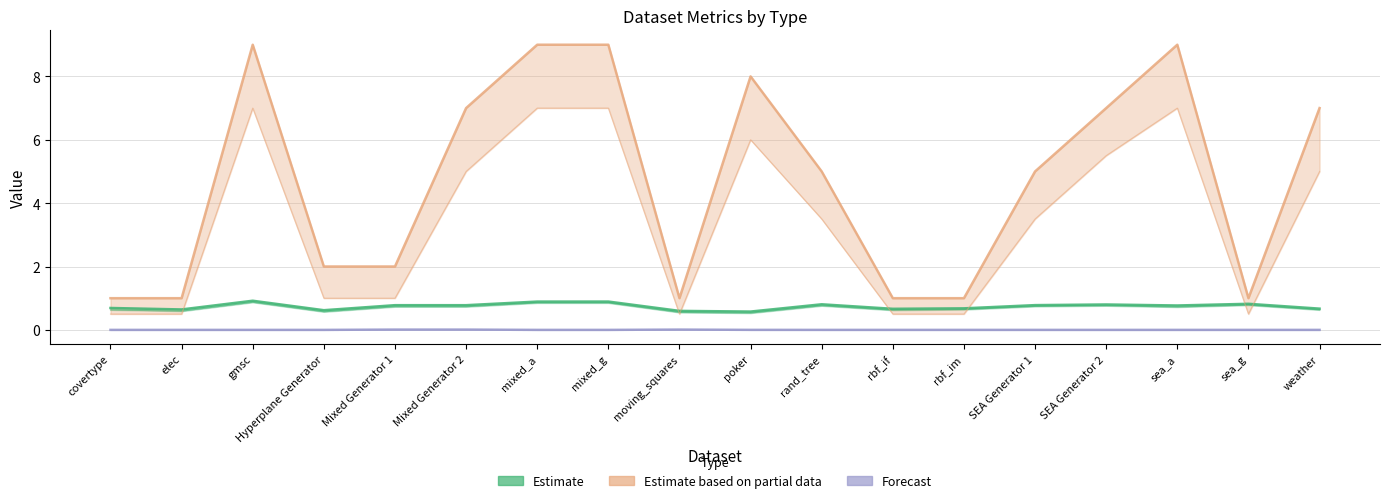

How many distinct data groups are displayed?

3